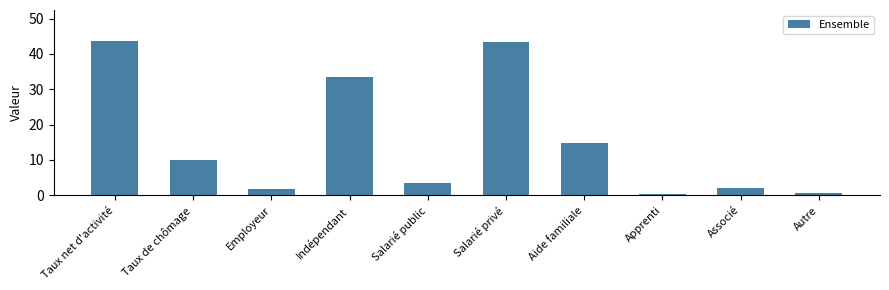

What is the greatest value displayed?

43.7